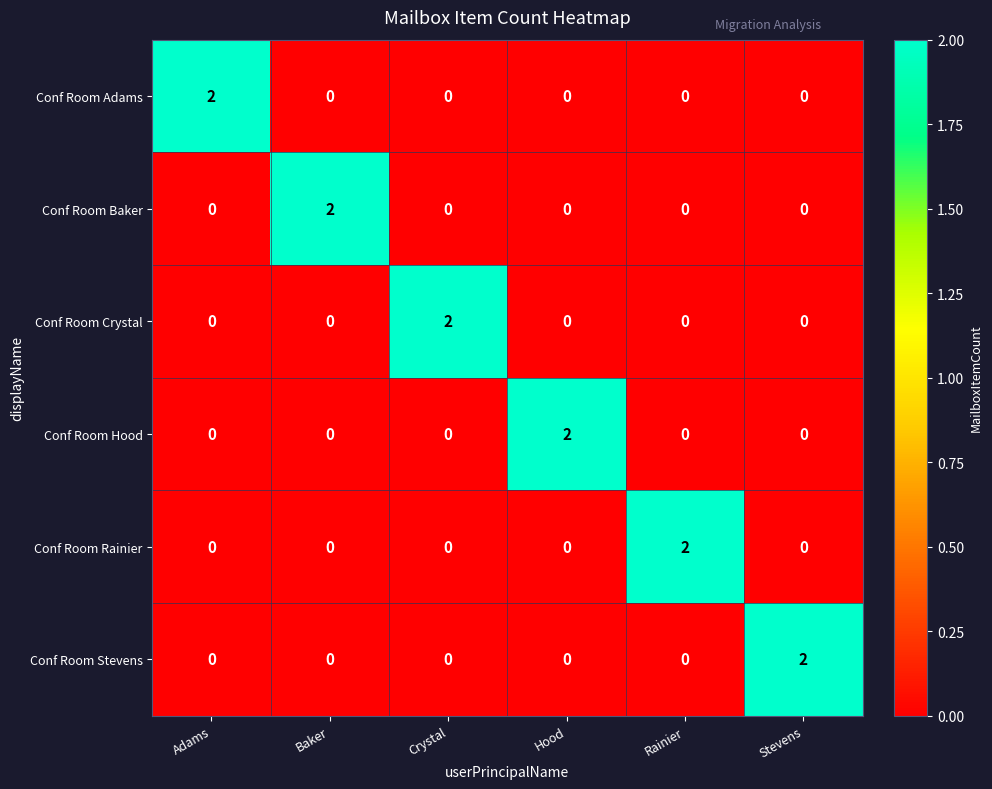

True or false: Conf Room Hood has a value of -1 at Crystal.

False